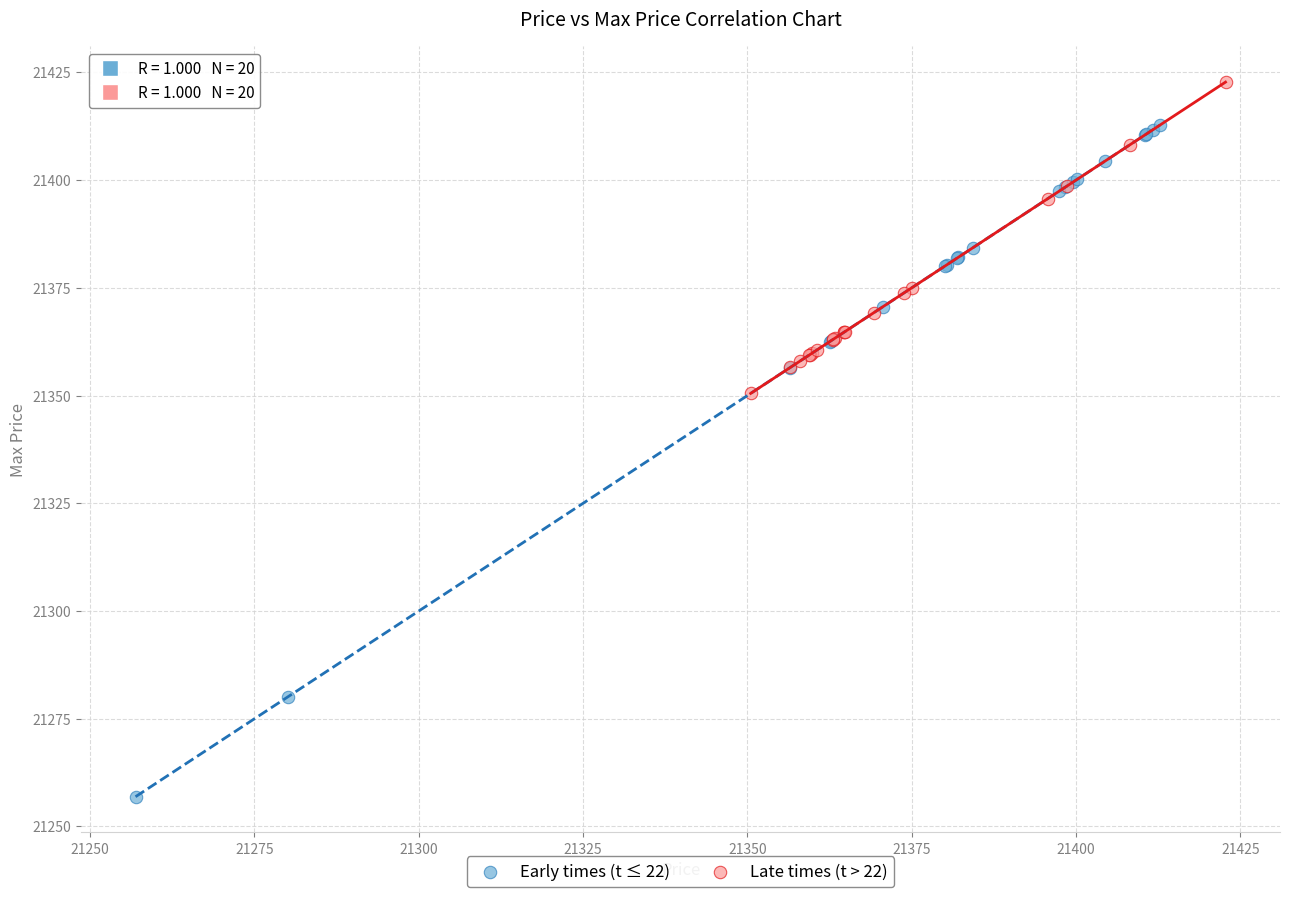

Which series contains the highest Y value?

Late times (t > 22)